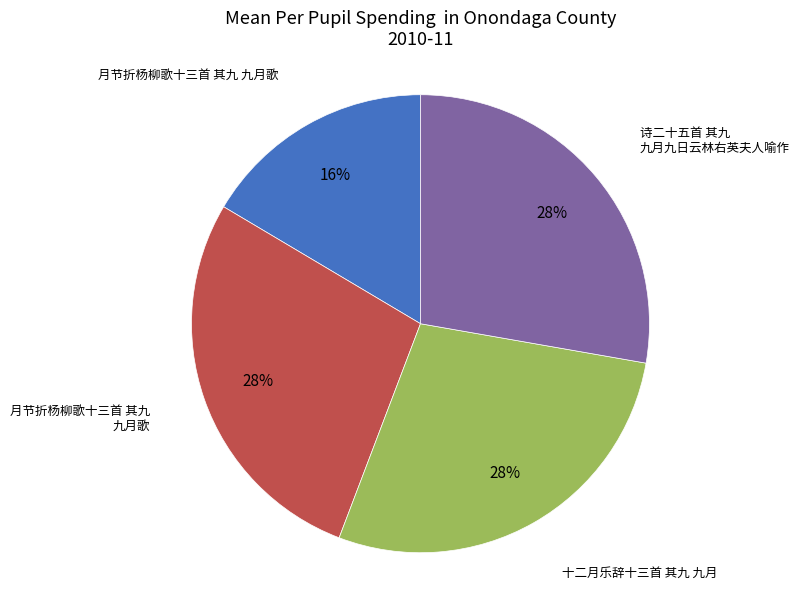

To the nearest percent, what is the average slice percentage?

25%